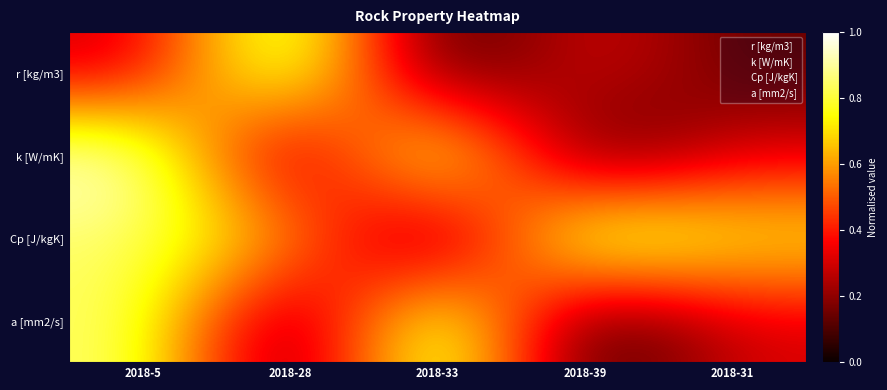

The value of Cp [J/kgK] at 2018-28 is 2.0. True or false?

True